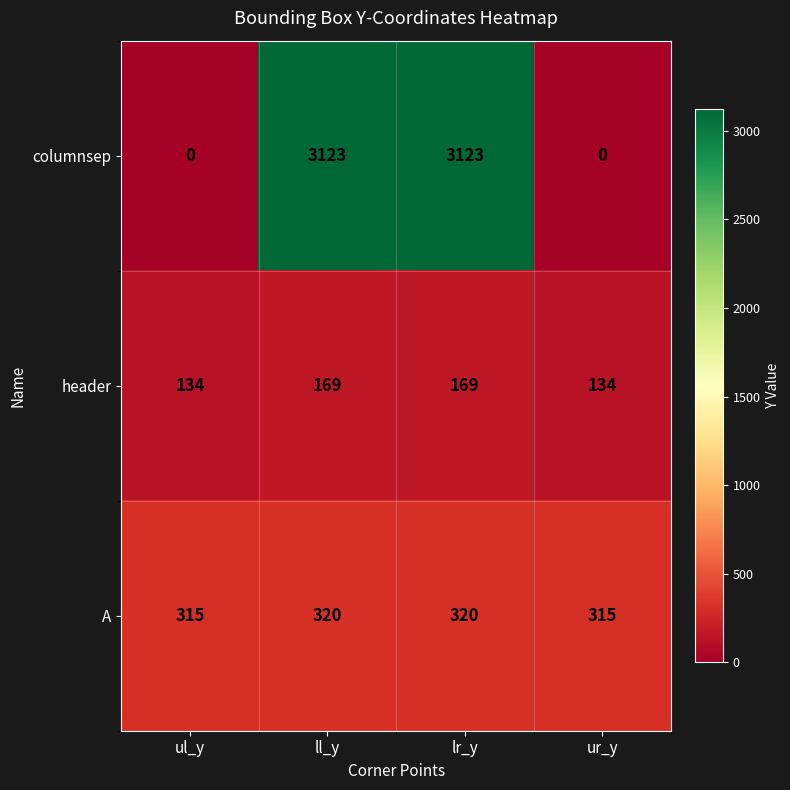

Rank the series by their maximum value, from lowest to highest.

header, A, columnsep